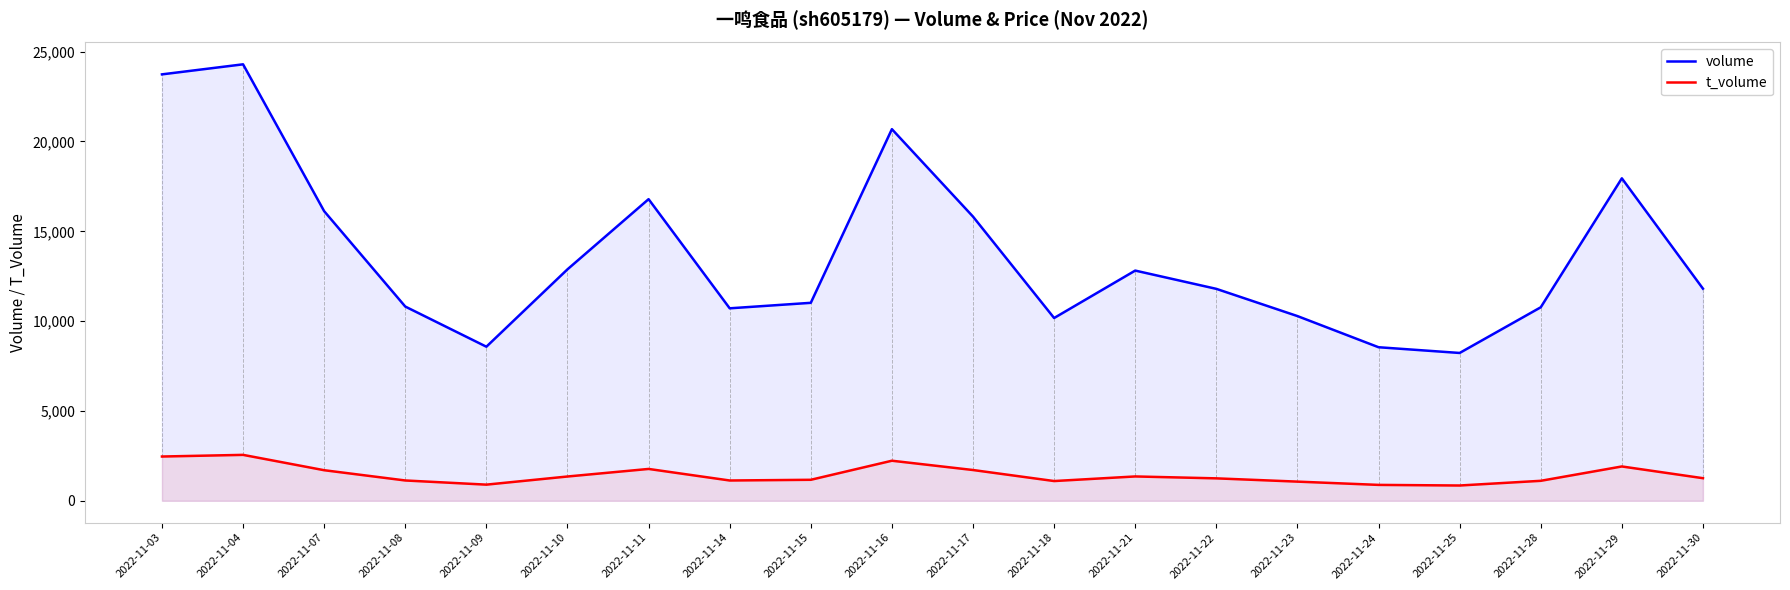

True or false: t_volume has a value of 471 at 2022-11-24.

False